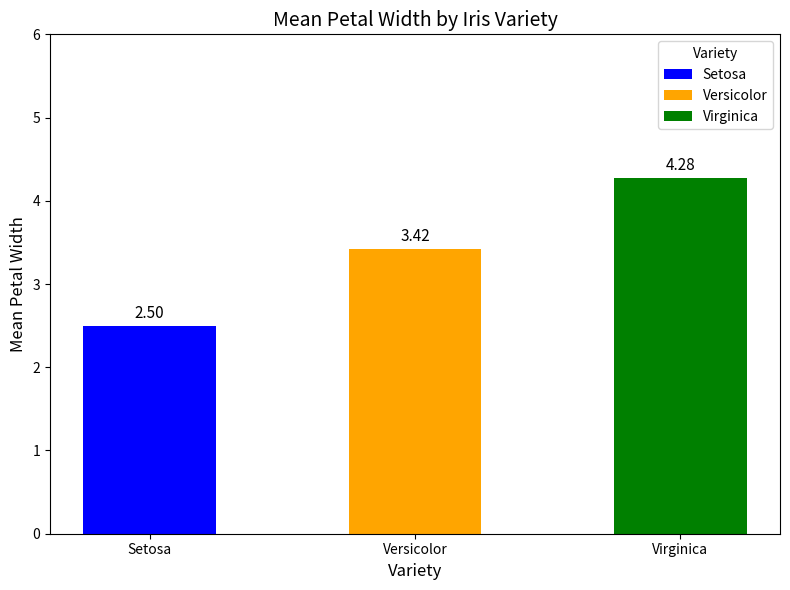

The value at Virginica is 4.3. True or false?

True